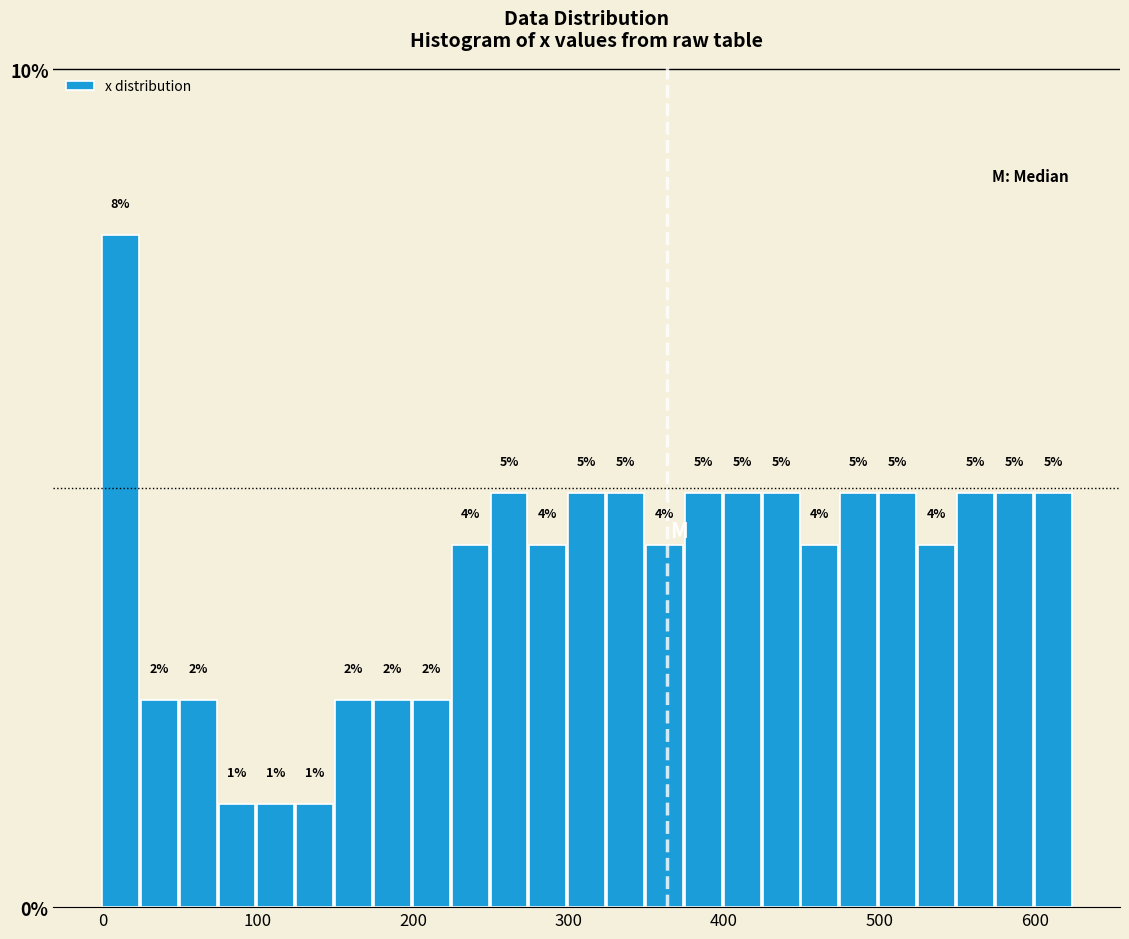

Around what value on the x-axis is the tallest bar? Give the approximate position of its centre, as read against the axis.

10